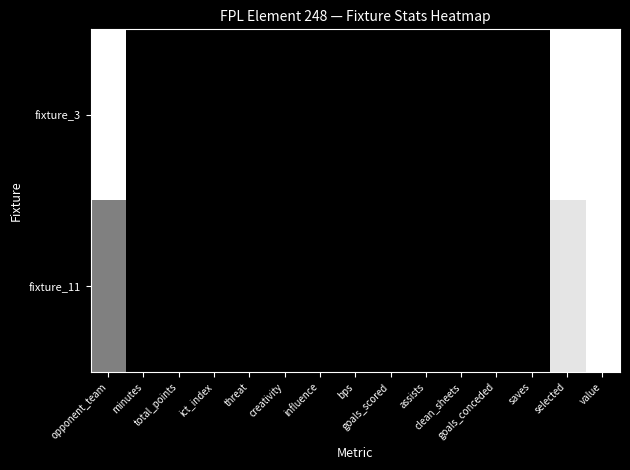

Reading left to right, list all the values displayed in this chart.

fixture_3: opponent_team=1.0	minutes=0.0	total_points=0.0	ict_index=0.0	threat=0.0	creativity=0.0	influence=0.0	bps=0.0	goals_scored=0.0	assists=0.0	clean_sheets=0.0	goals_conceded=0.0	saves=0.0	selected=1.0	value=1.0
fixture_11: opponent_team=0.5	minutes=0.0	total_points=0.0	ict_index=0.0	threat=0.0	creativity=0.0	influence=0.0	bps=0.0	goals_scored=0.0	assists=0.0	clean_sheets=0.0	goals_conceded=0.0	saves=0.0	selected=0.9	value=1.0